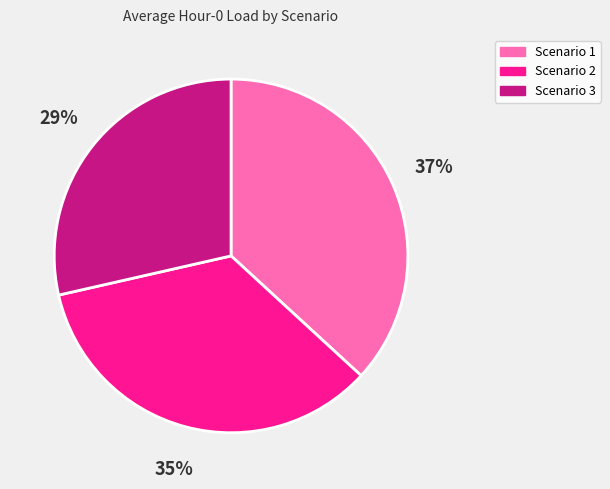

Which slice is the largest?

Scenario 1